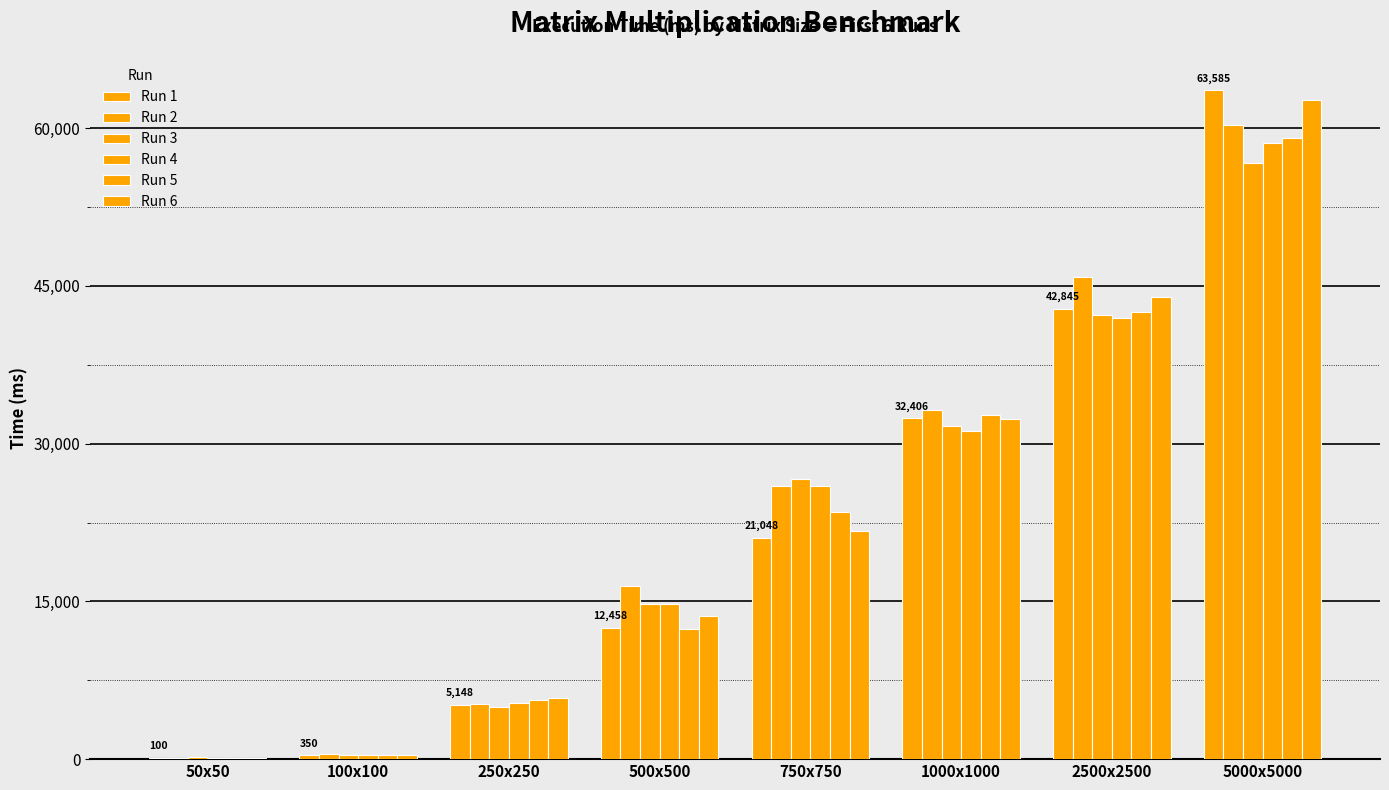

How many groups of bars are there?

8